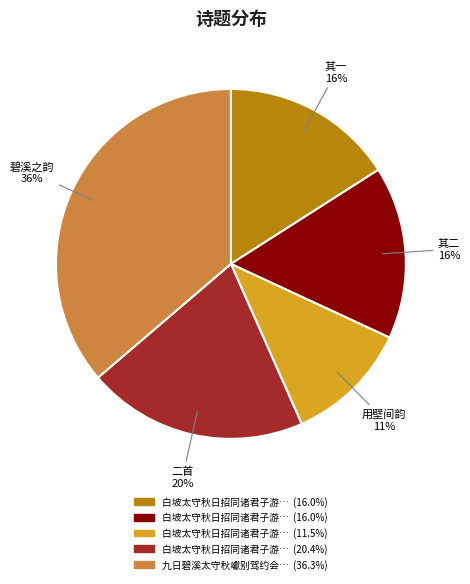

Is there a majority slice in this chart?

No